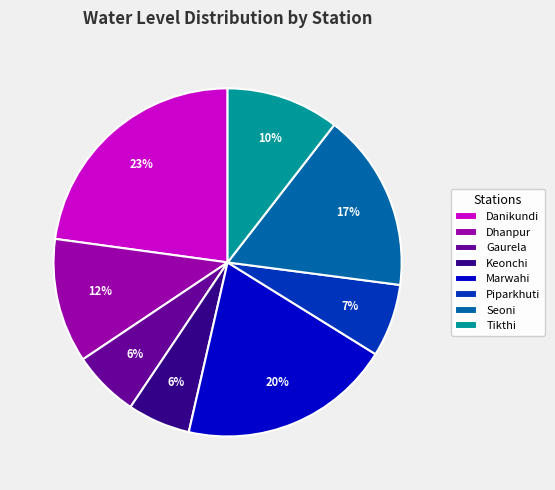

Approximately how many times larger is the value at Piparkhuti compared to Seoni?

0.4